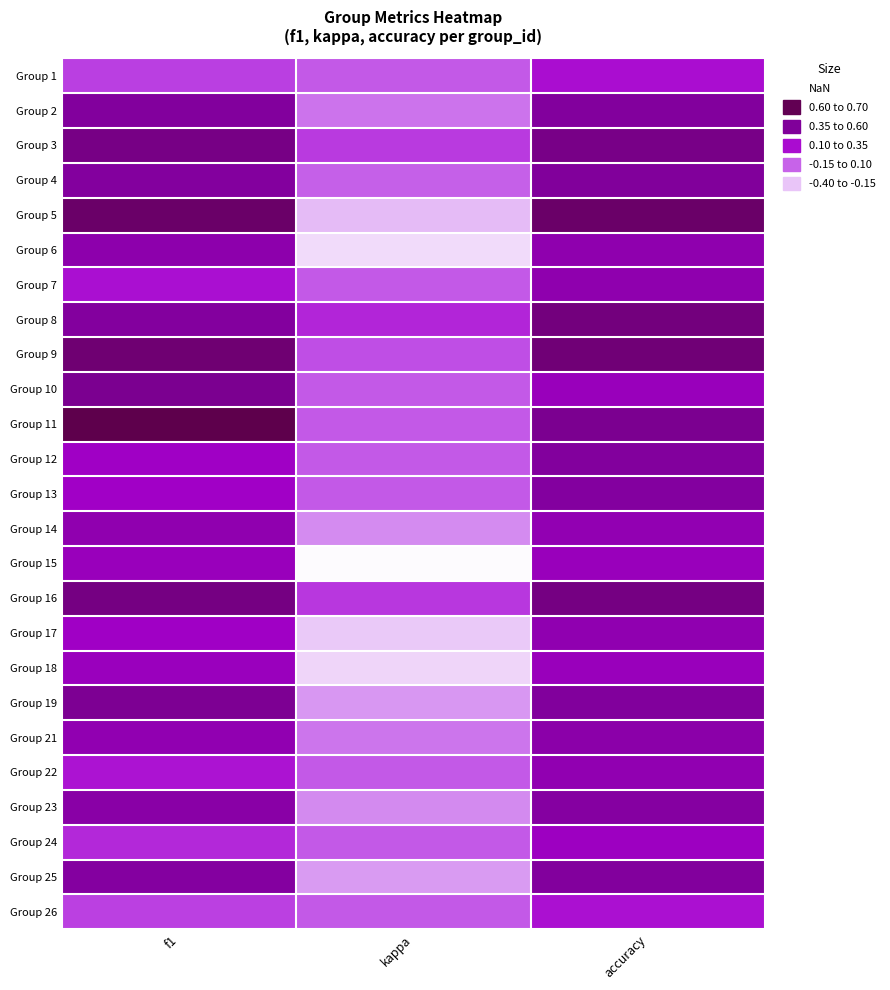

What is the greatest value displayed?

0.7